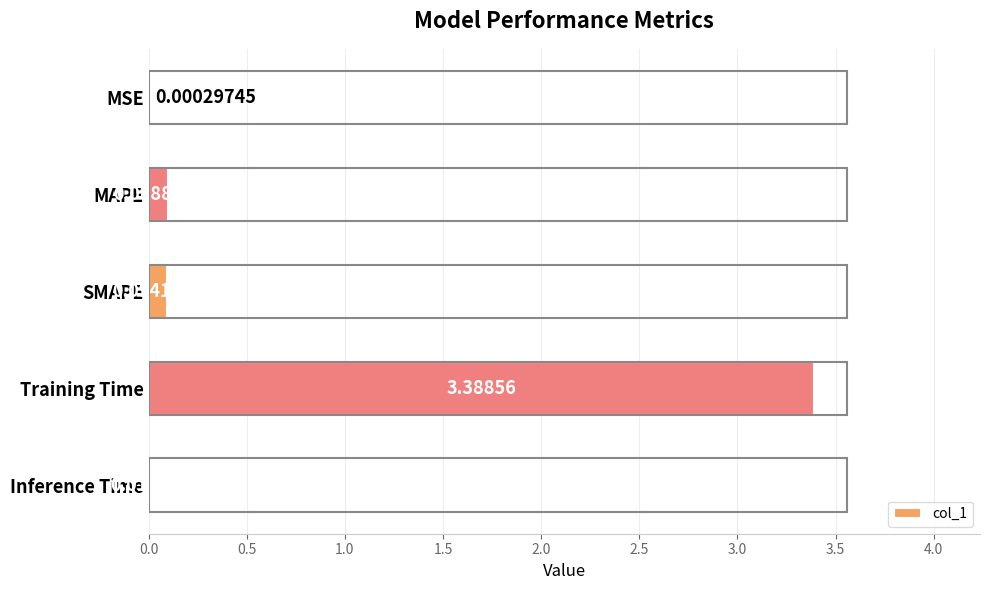

Which category has the highest value across all series?

Training Time